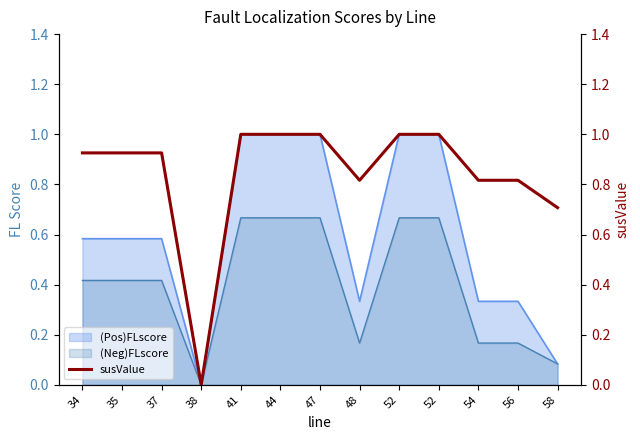

At which category does the data reach its first local valley?

38